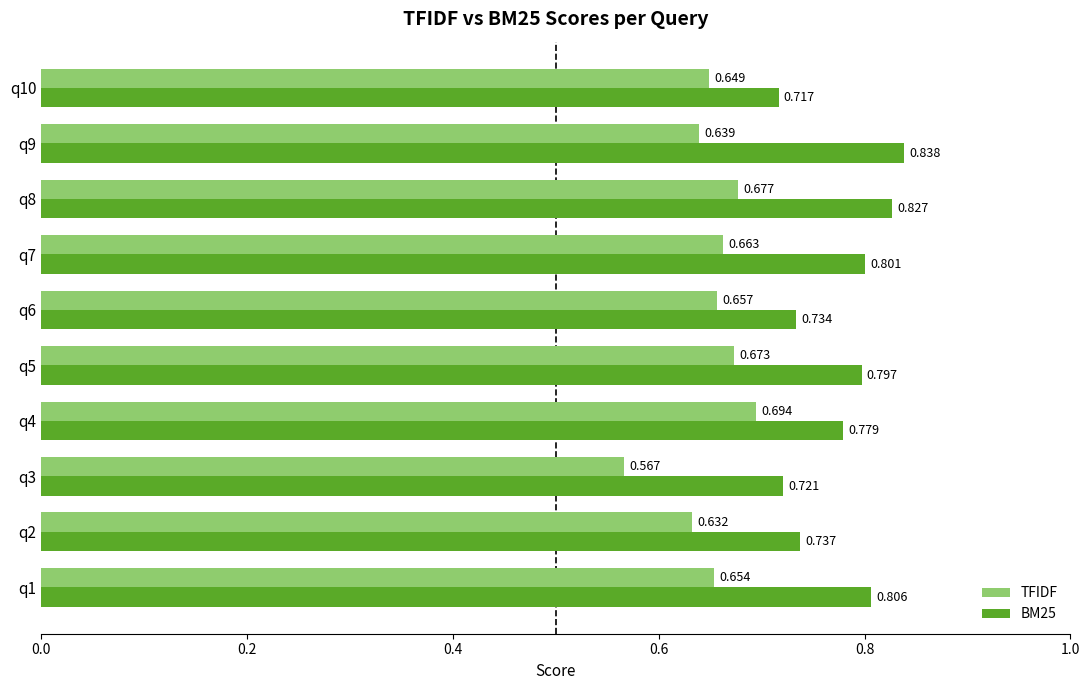

Which series has the largest range (max minus min)?

TFIDF